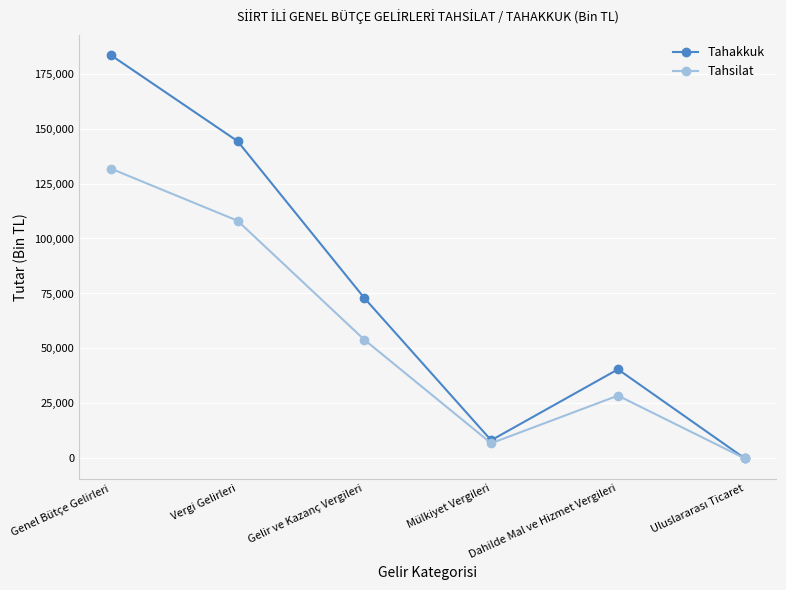

Does the chart have visible grid lines?

Yes